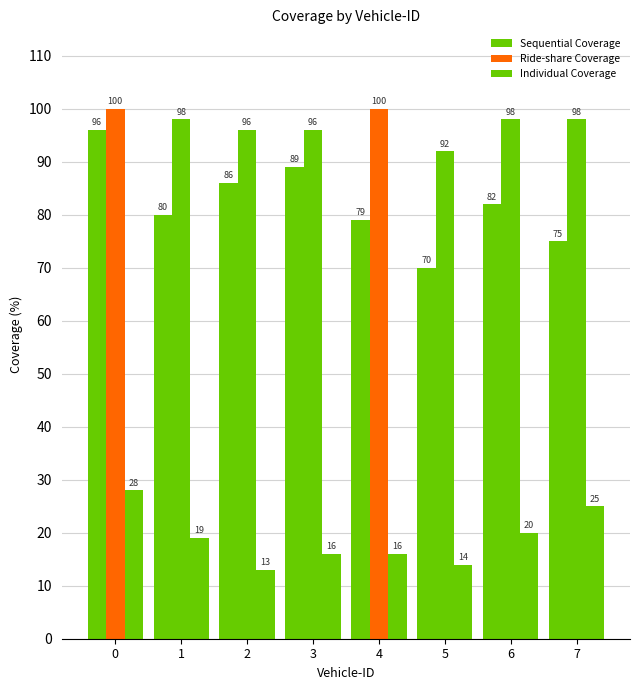

At how many categories does at least one series exceed 71?

8